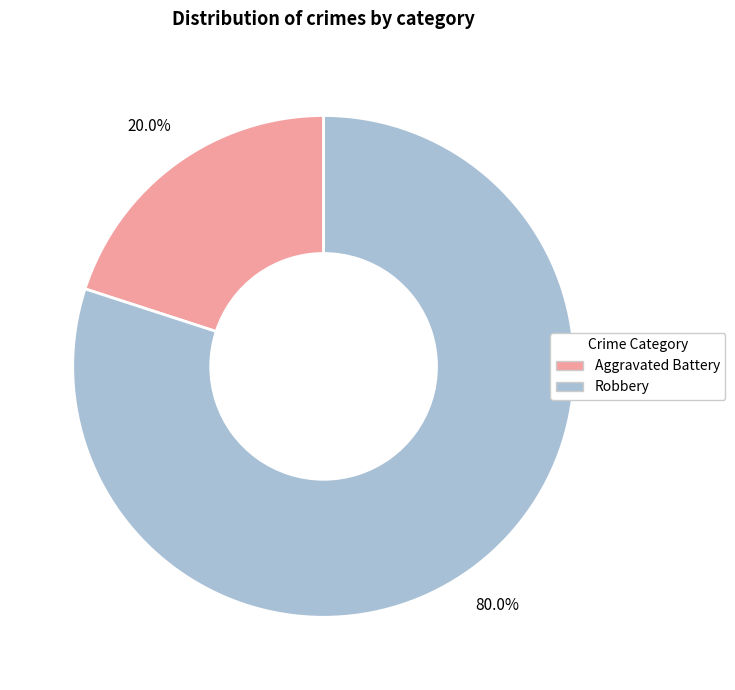

Is it true that Aggravated Battery is 11% of the pie?

False